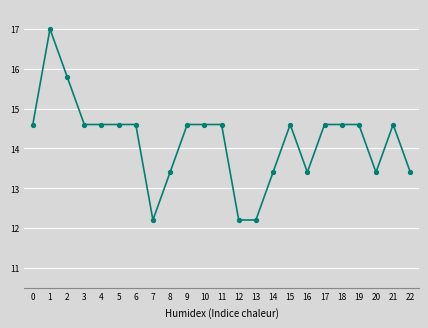

Reading right to left, what are all the values shown in this chart?

13.4	14.6	13.4	14.6	14.6	14.6	13.4	14.6	13.4	12.2	12.2	14.6	14.6	14.6	13.4	12.2	14.6	14.6	14.6	14.6	15.8	17.0	14.6